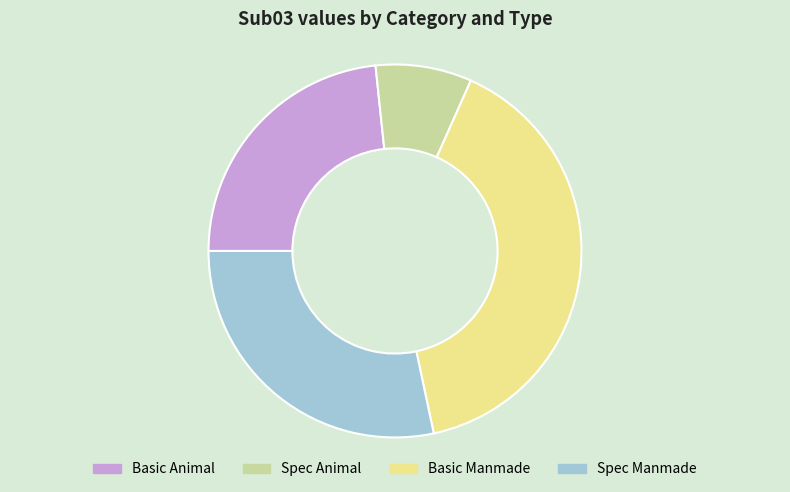

Is the sum of Spec Animal and Spec Manmade greater than half?

No